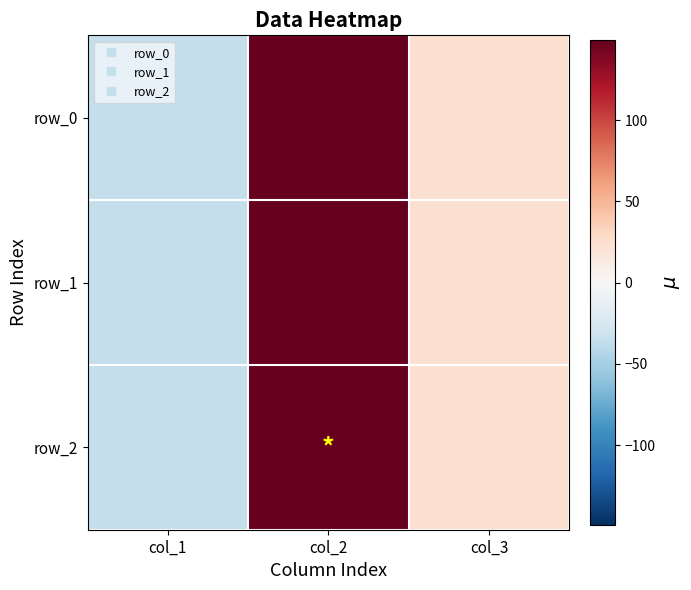

What is the smallest value displayed?

-35.4